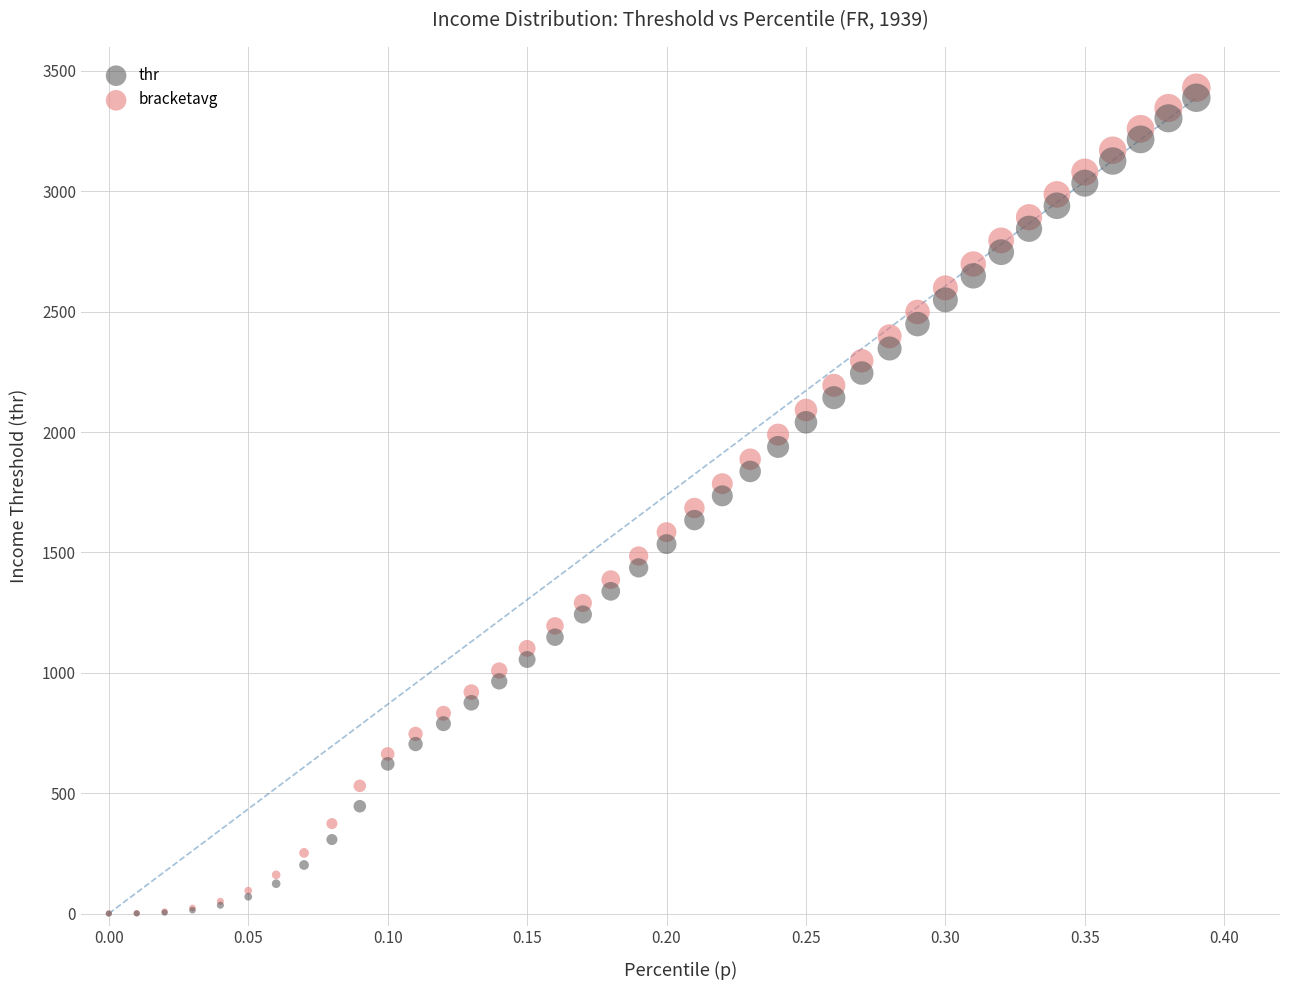

What are all the series names shown in the legend?

thr, bracketavg